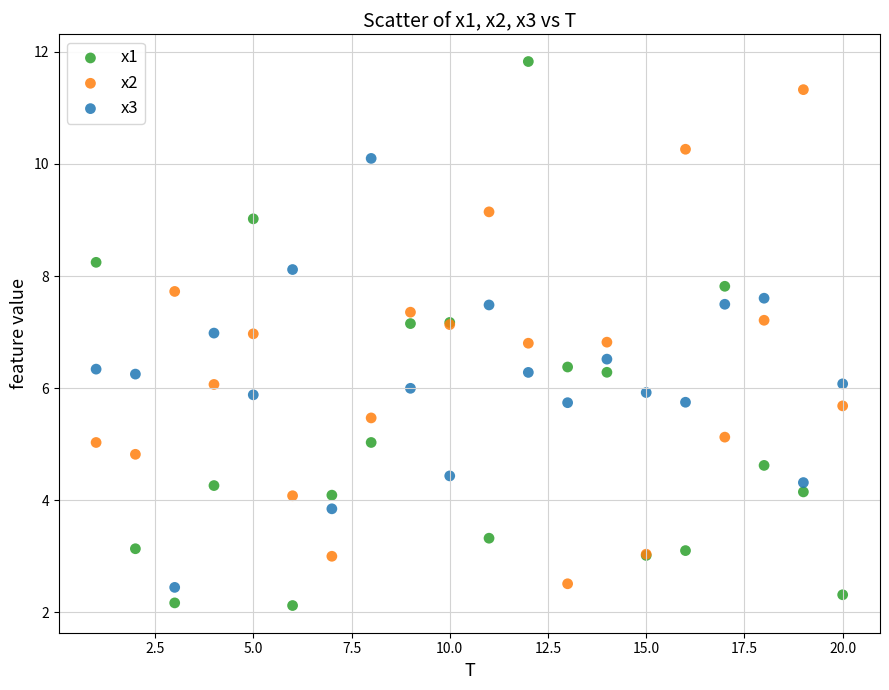

Which series has the widest spread of Y values?

x1